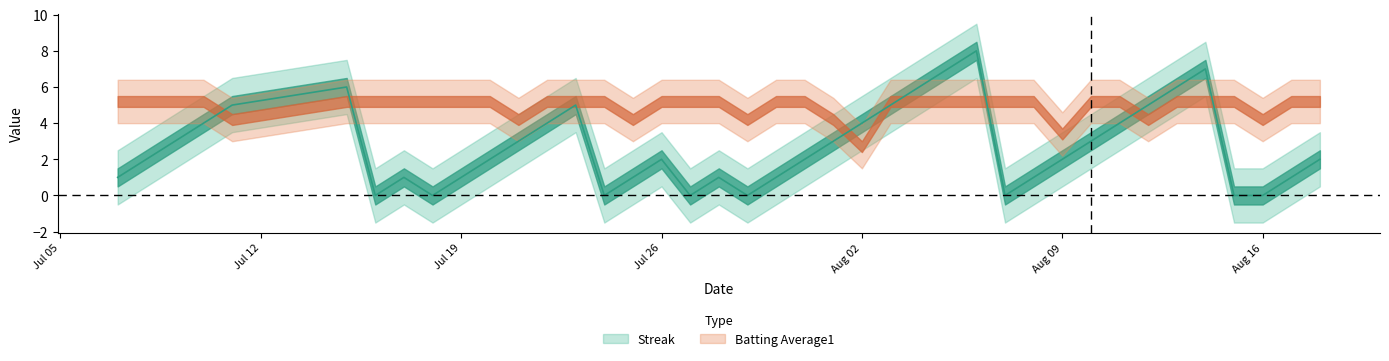

What is the greatest value displayed?

8